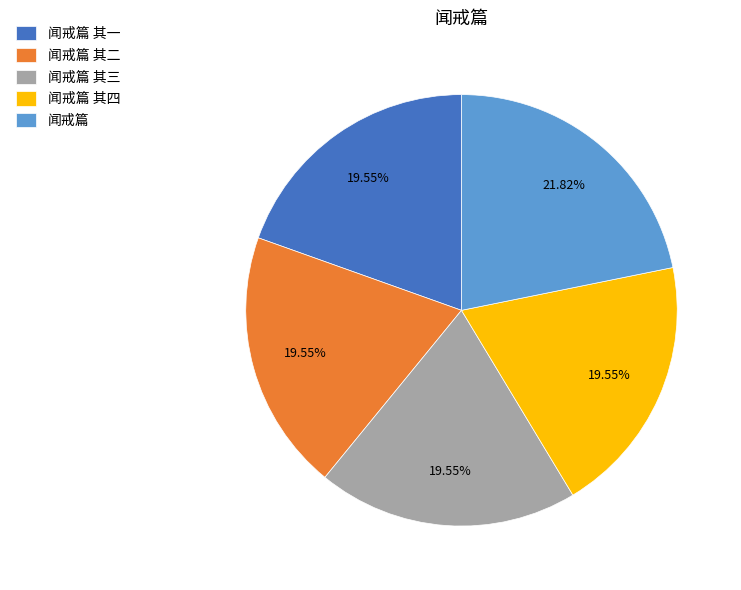

To the nearest percent, what percentage of the pie is 闻戒篇 其三?

20%